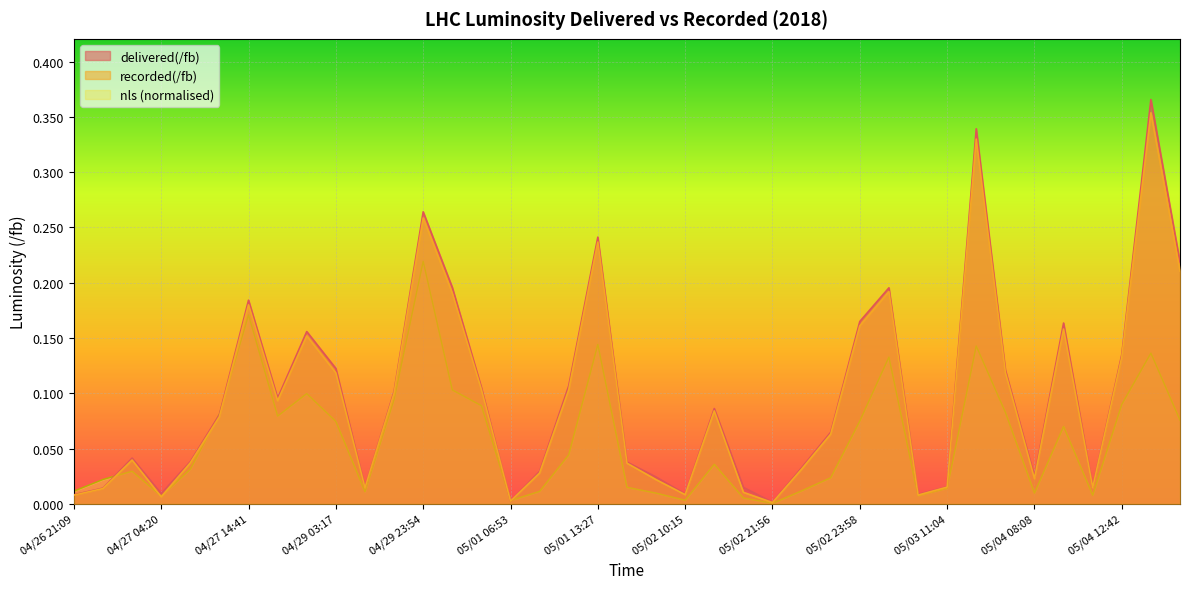

True or false: delivered(/fb) and recorded(/fb) cross at least once.

False